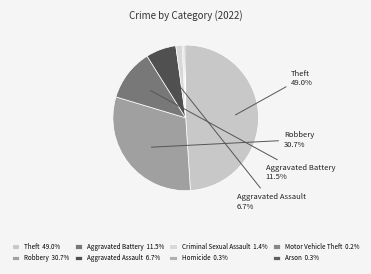

True or false: Arson accounts for 0% of the total.

True